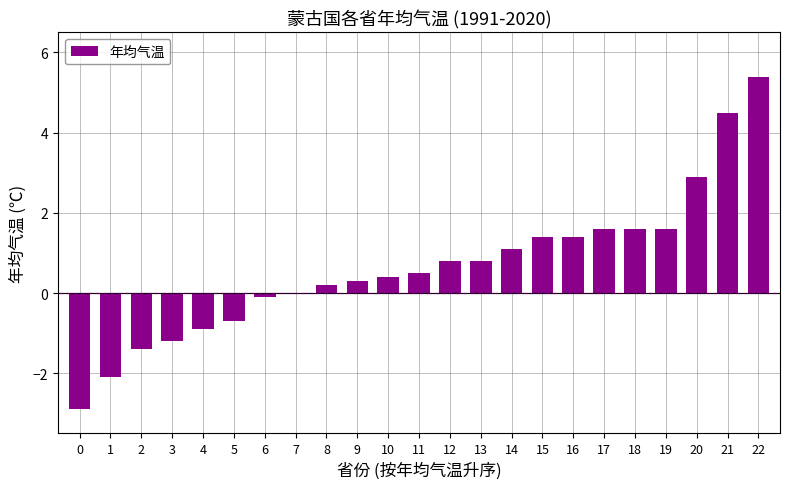

Reading left to right, transcribe all the data shown in this chart.

-2.9	-2.1	-1.4	-1.2	-0.9	-0.7	-0.1	0.0	0.2	0.3	0.4	0.5	0.8	0.8	1.1	1.4	1.4	1.6	1.6	1.6	2.9	4.5	5.4